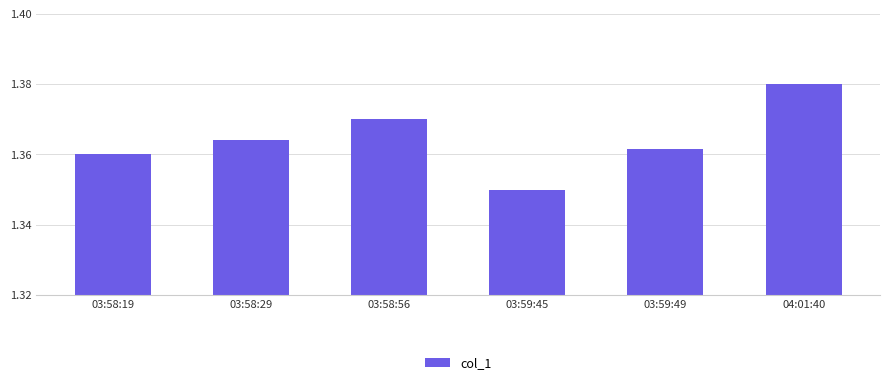

How many distinct data groups are displayed?

1